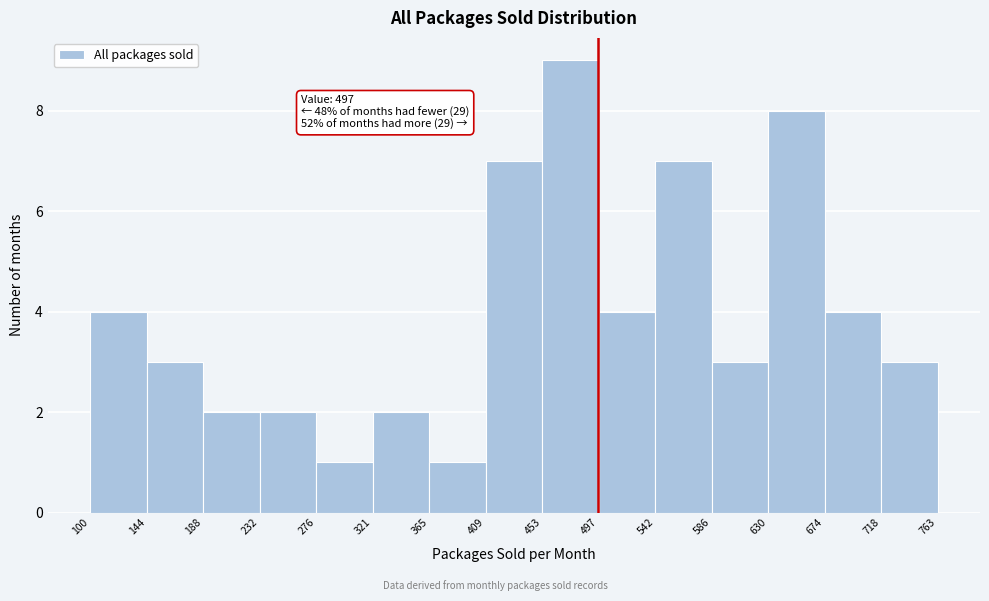

Which range on the x-axis has the tallest bar?

453 to 497